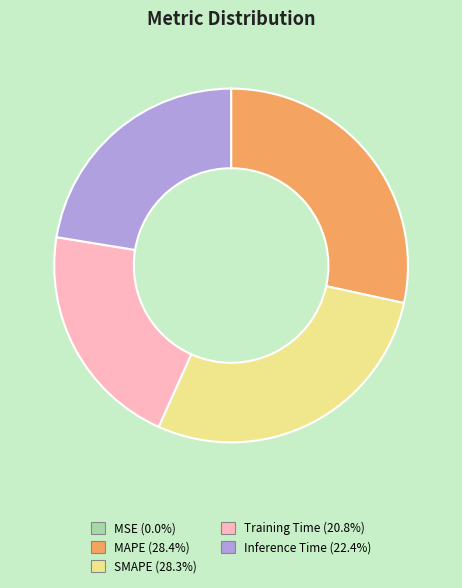

Does Training Time (20.8%) represent more than half of the total?

No